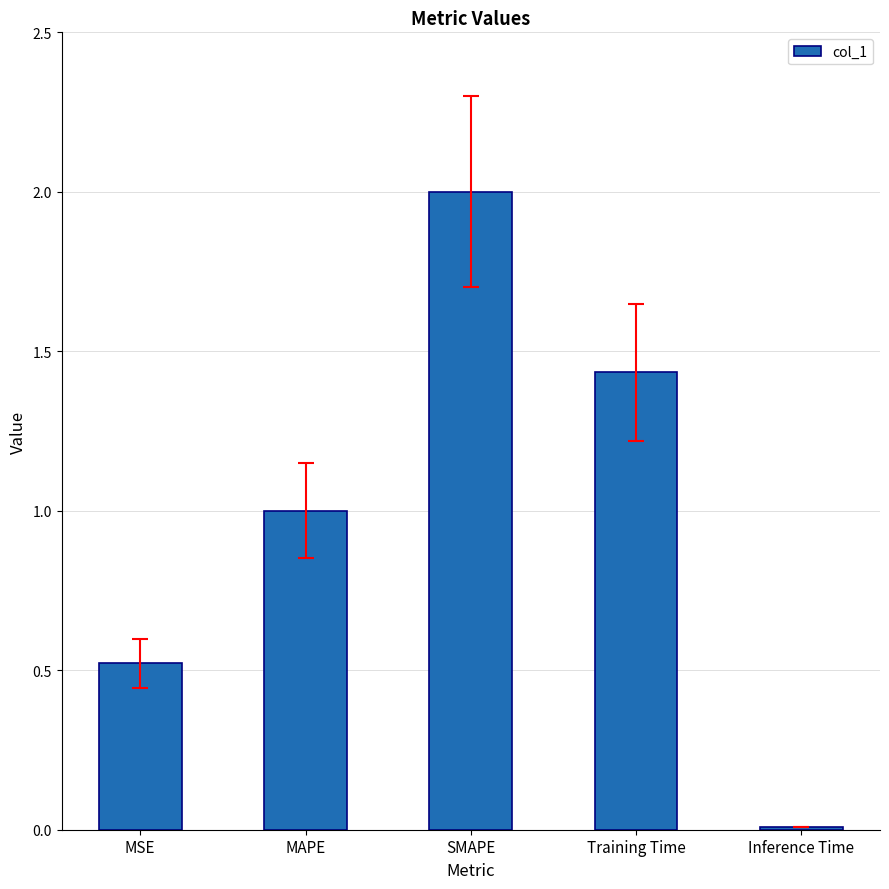

What is the sum of all values?

5.0